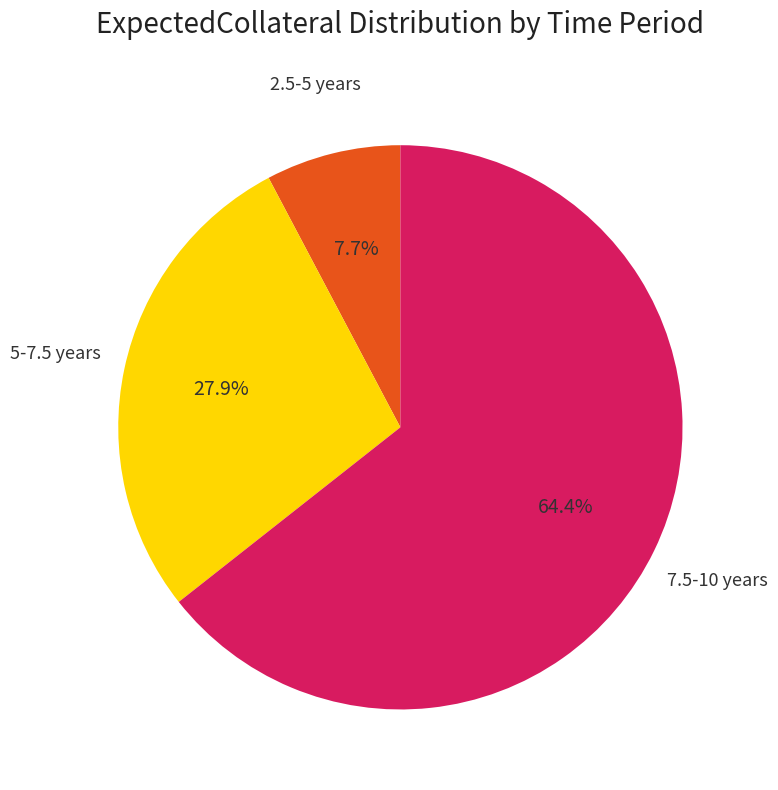

Is there a majority slice in this chart?

Yes